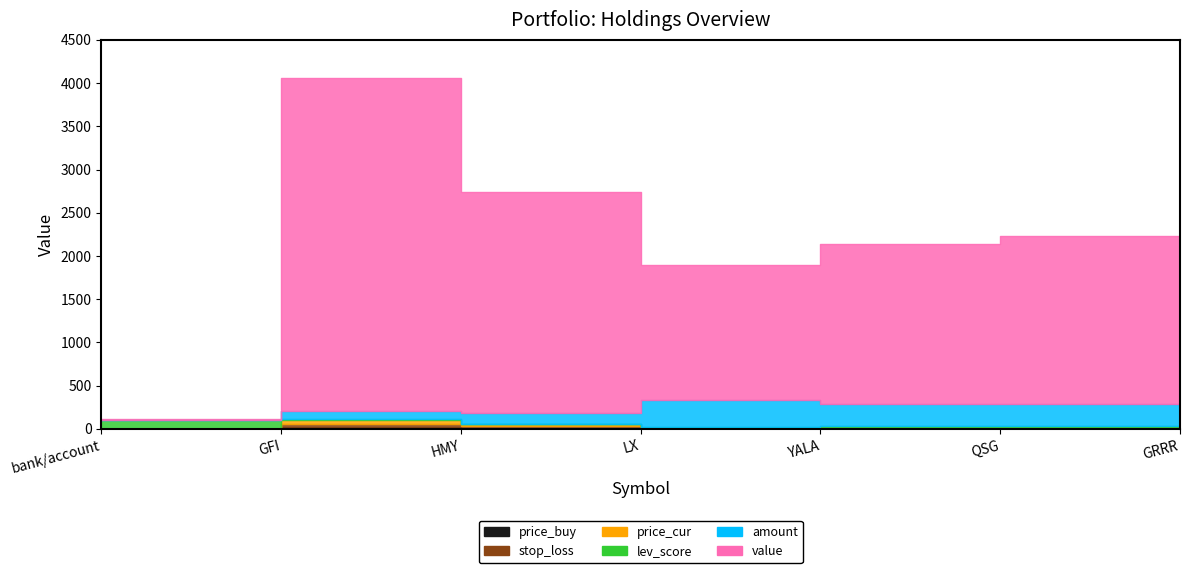

What is the sum of all price_buy values?

73.6